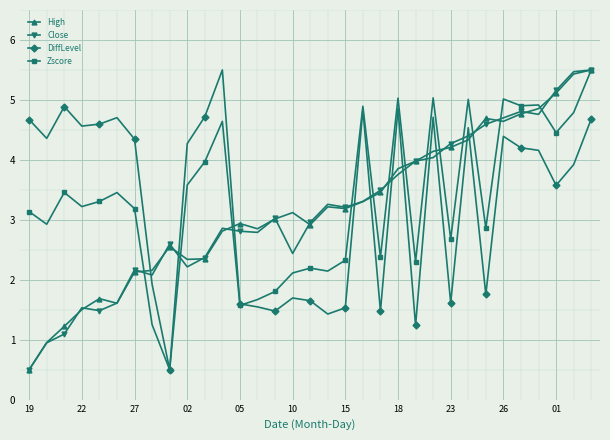

True or false: Zscore has more than 1 points higher than both neighbors.

True